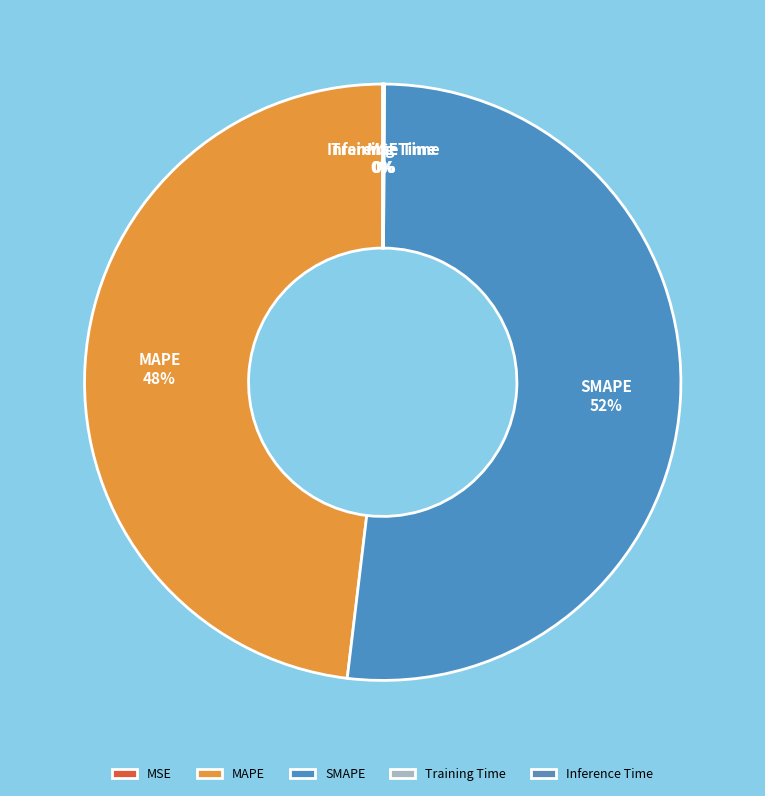

Is it true that MAPE is 48% of the pie?

True